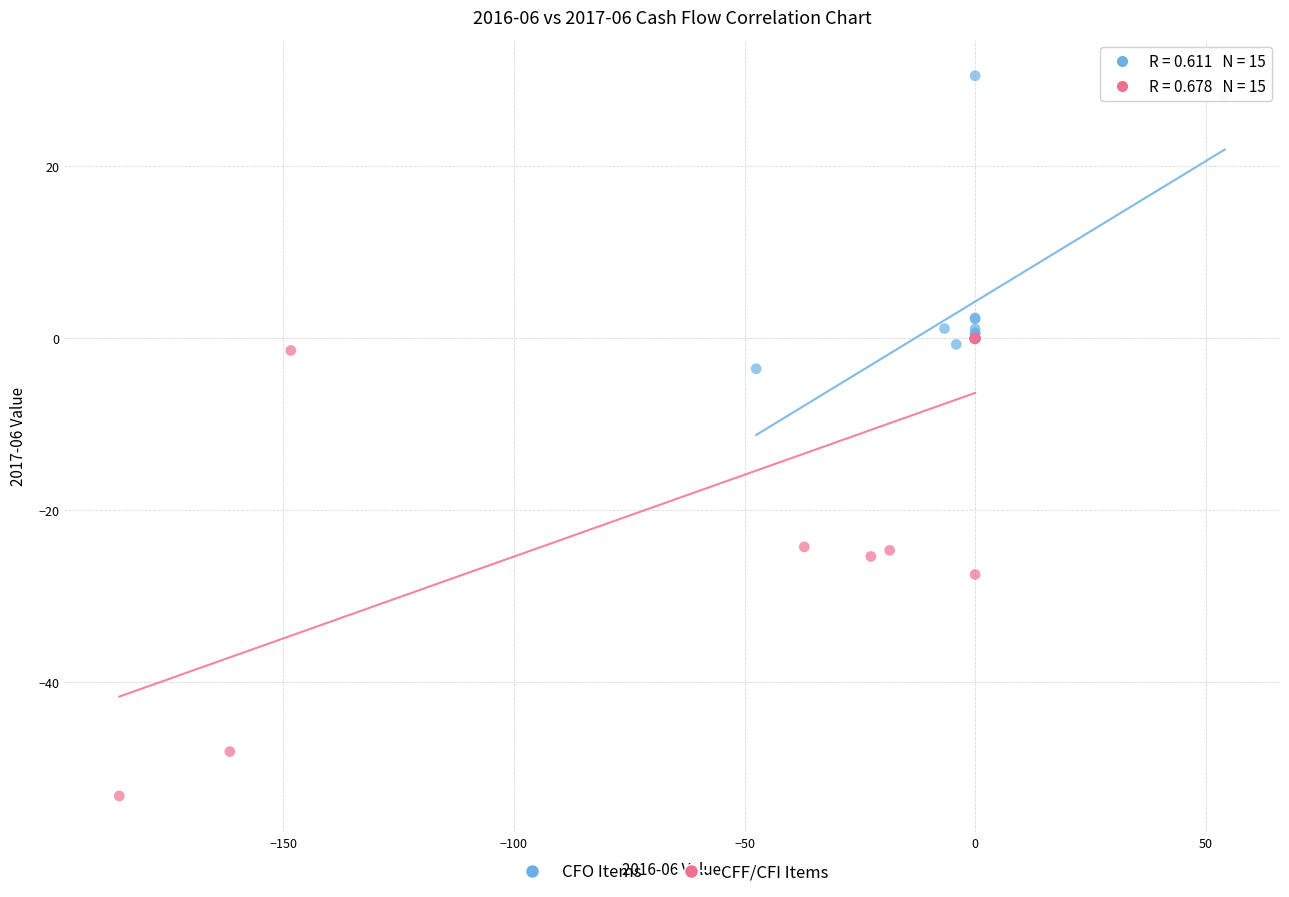

Which series contains the lowest Y value?

CFF/CFI Items